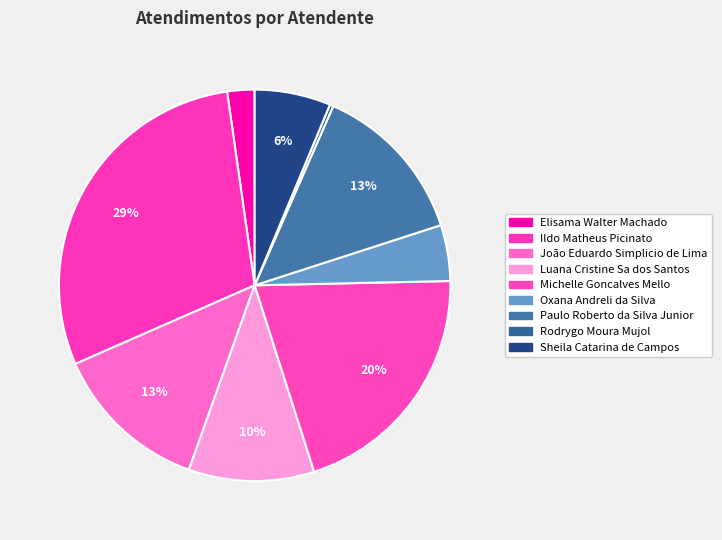

Count the number of slices in the pie.

9